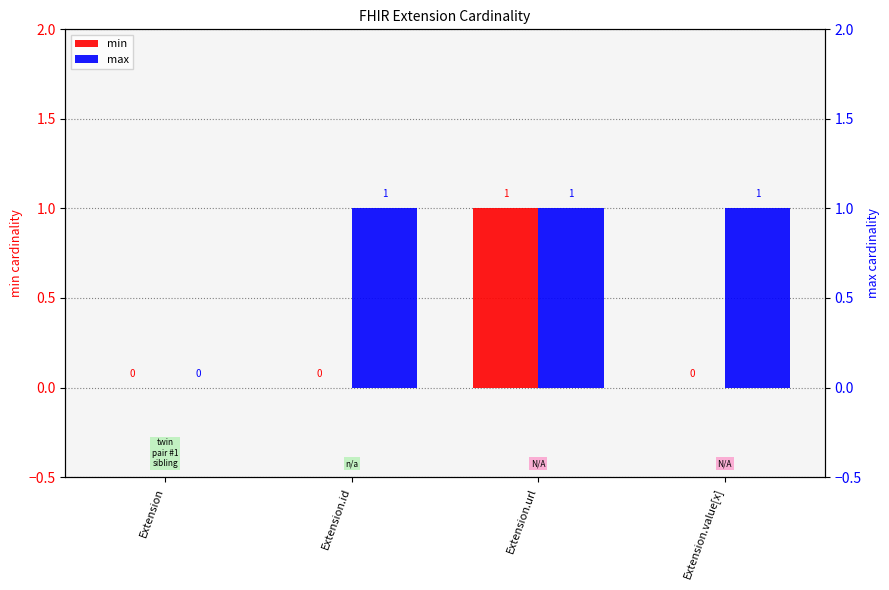

What are all the series names shown in the legend?

min, max